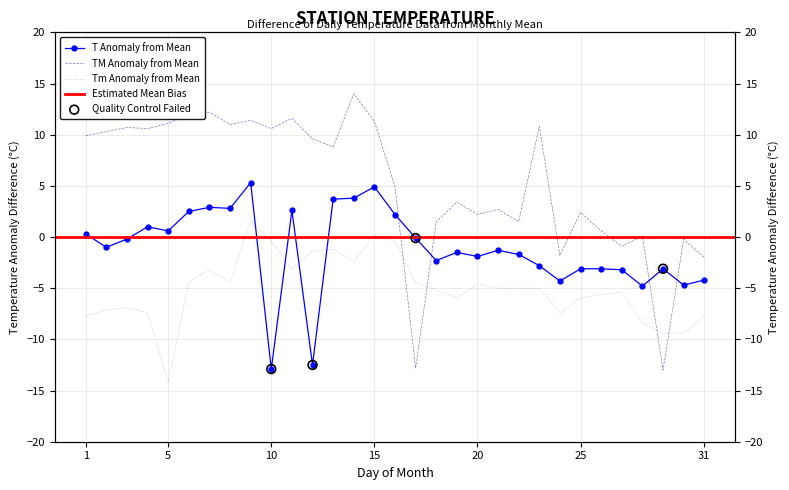

Is the value of T at 4 greater than the value of TM at 4?

No